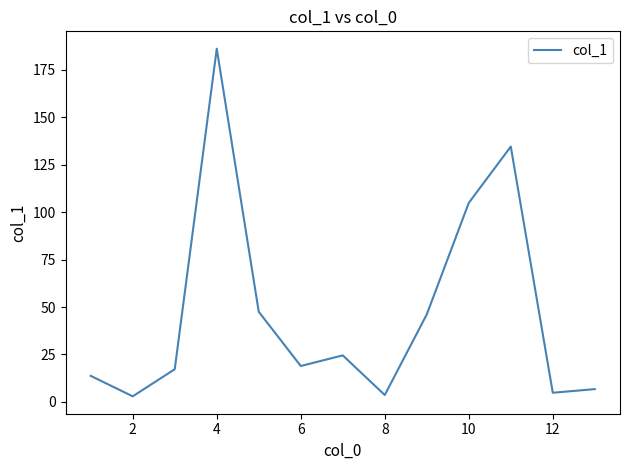

What is the maximum value shown in the chart?

186.2